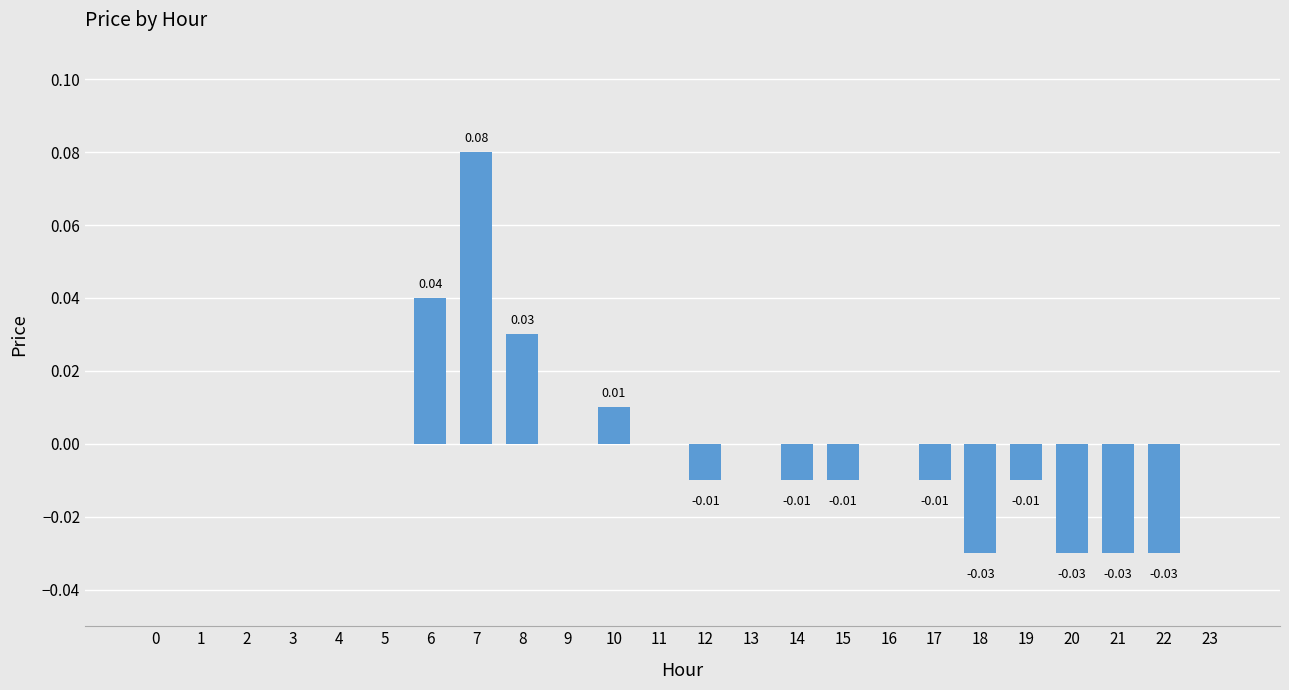

What is the maximum value shown in the chart?

0.1